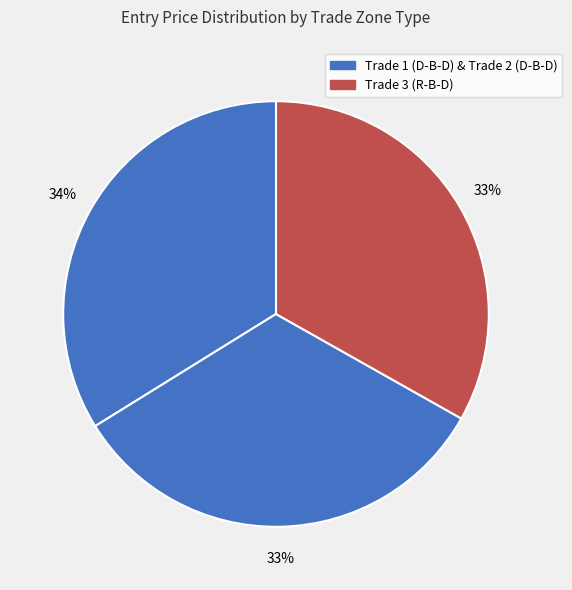

What is the largest slice in the pie chart?

Trade 1 (D-B-D)